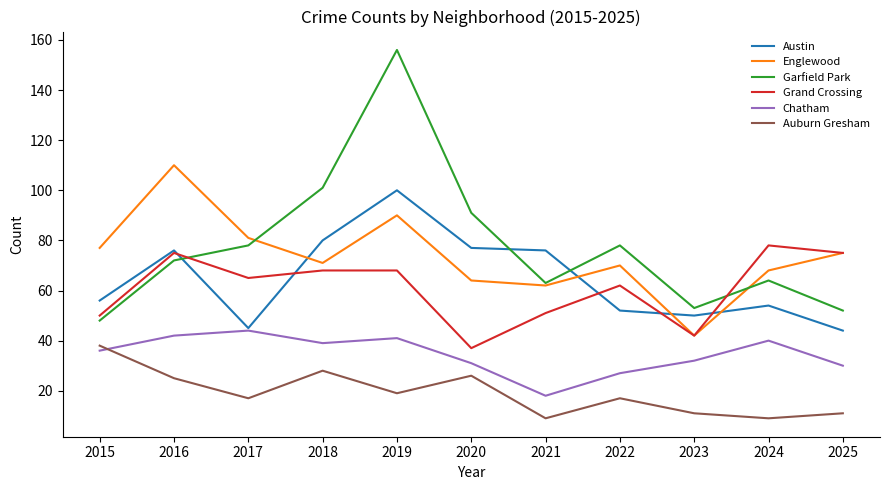

True or false: Grand Crossing and Auburn Gresham intersect in this chart.

False